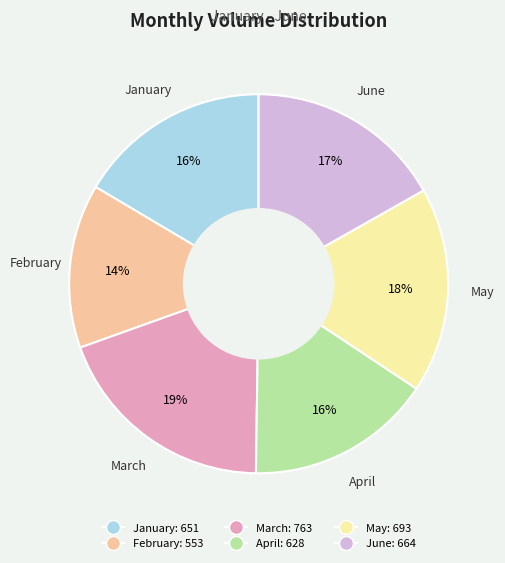

Is it true that May is 10% of the pie?

False